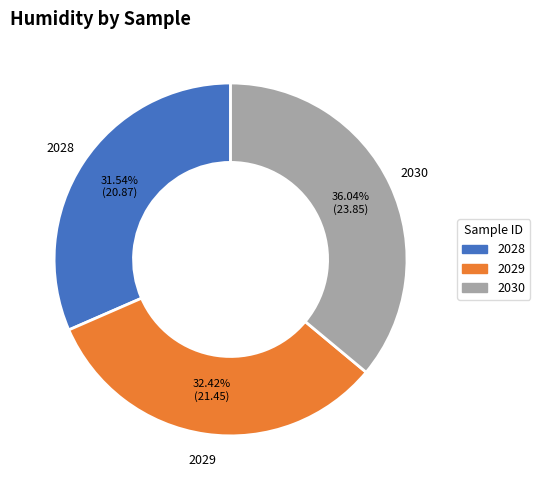

What percentage do 2029 and 2028 together represent?

64.0%